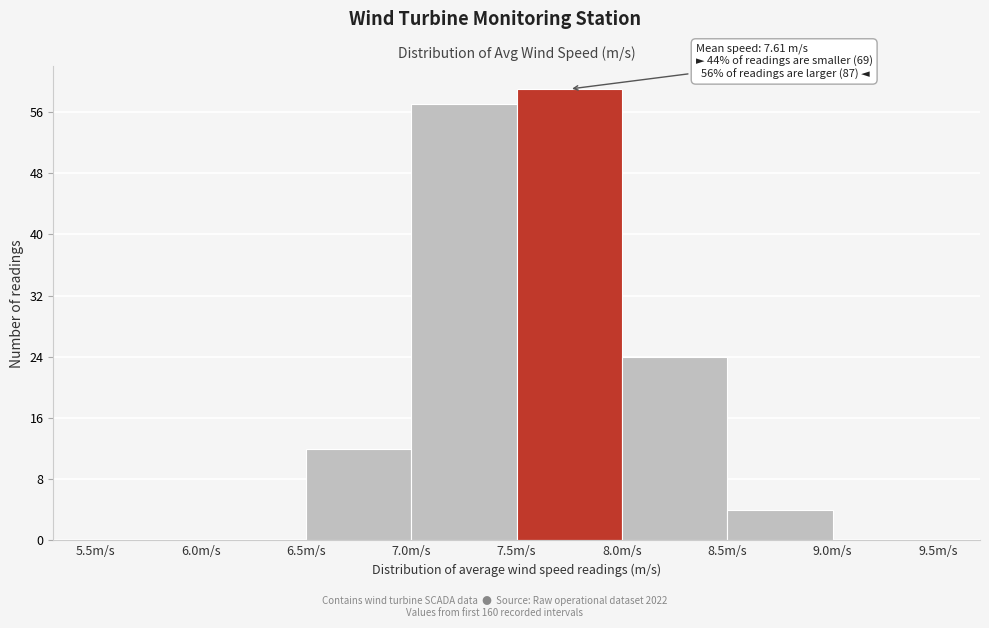

Over which range of the x-axis is the bar tallest?

7.5 to 8.0